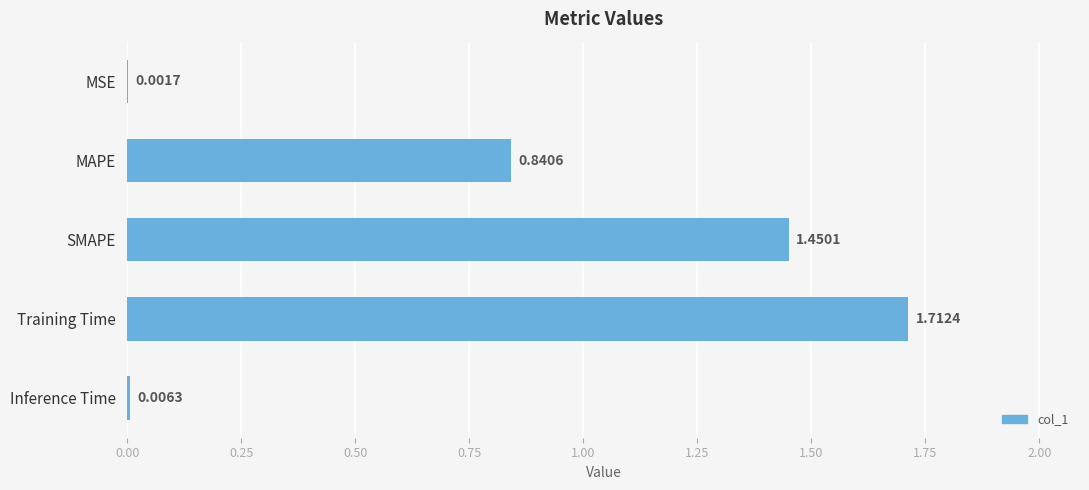

What is the change in value from MSE to MAPE?

+0.8